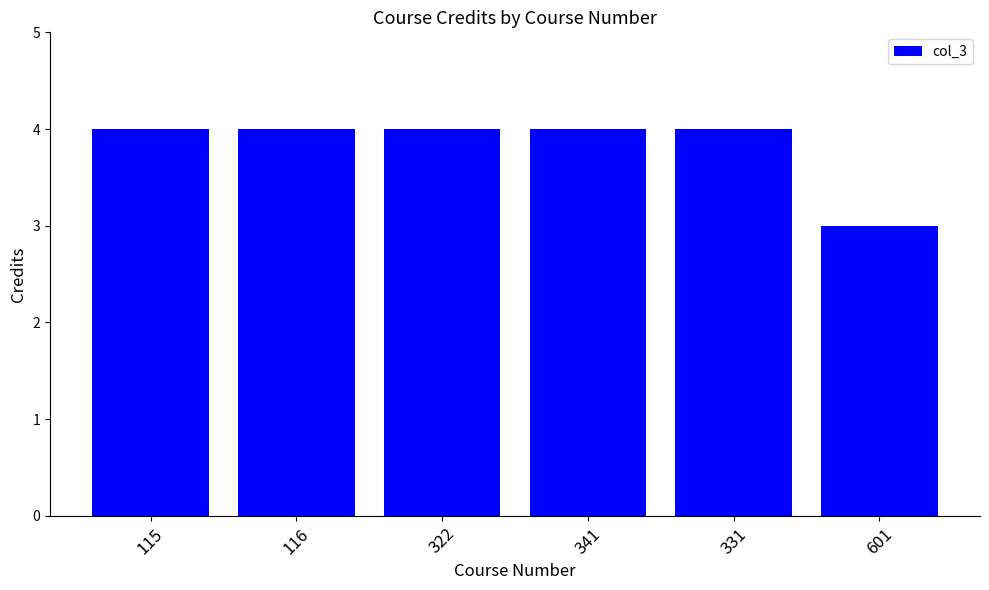

Reading left to right, list all the values displayed in this chart.

4	4	4	4	4	3